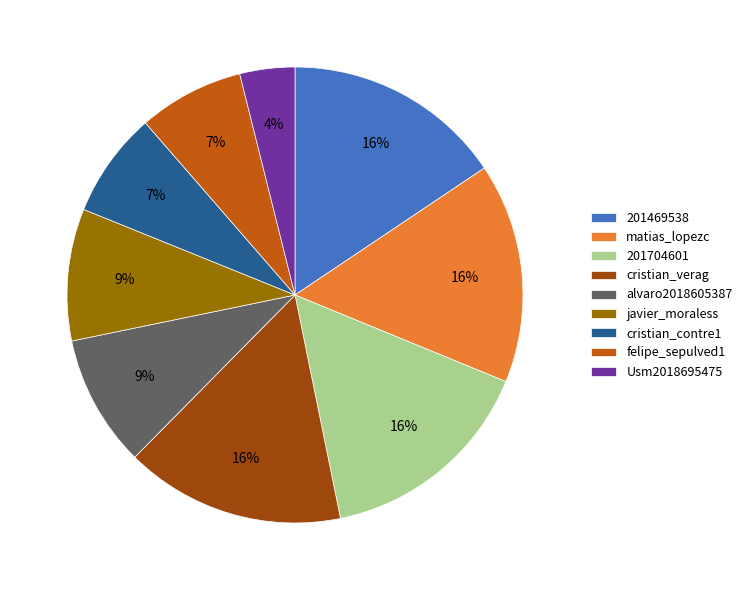

What is the smallest slice in the pie chart?

Usm2018695475